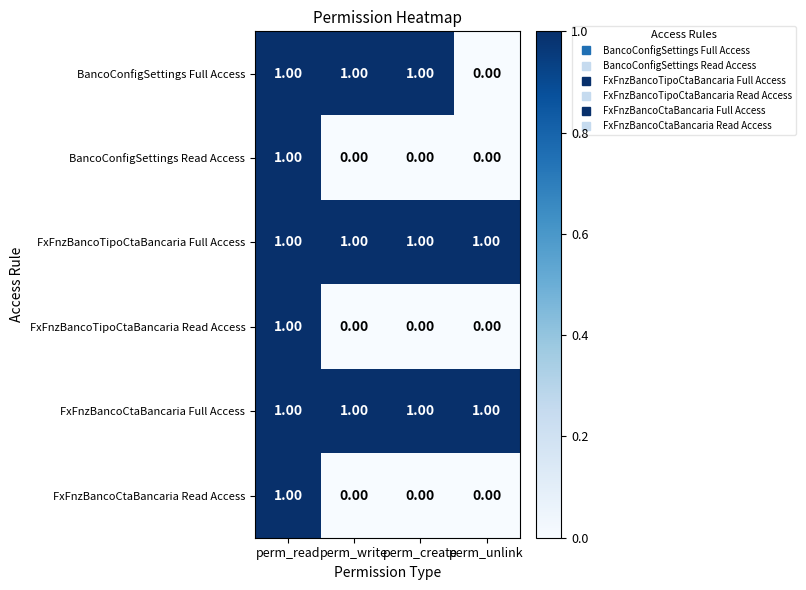

Between perm_create and perm_unlink, which series saw the biggest shift?

BancoConfigSettings Full Access